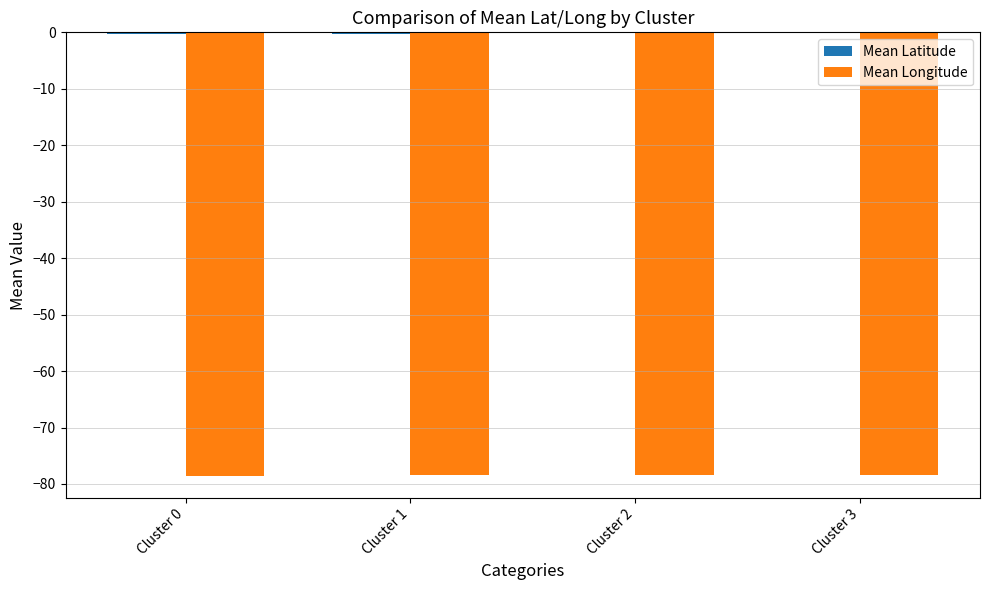

What is the lowest value of the Mean Longitude series?

-78.5